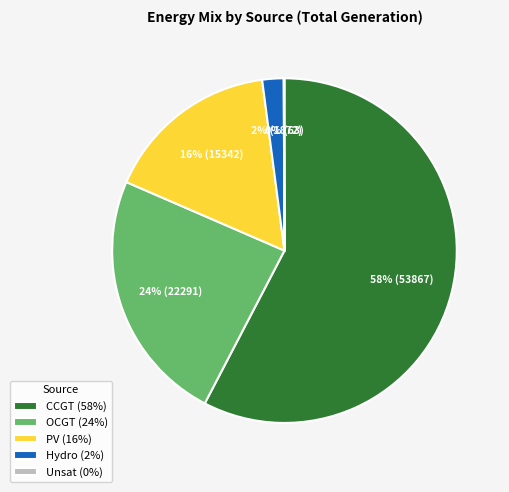

Is it true that CCGT (58%) is 58% of the pie?

True